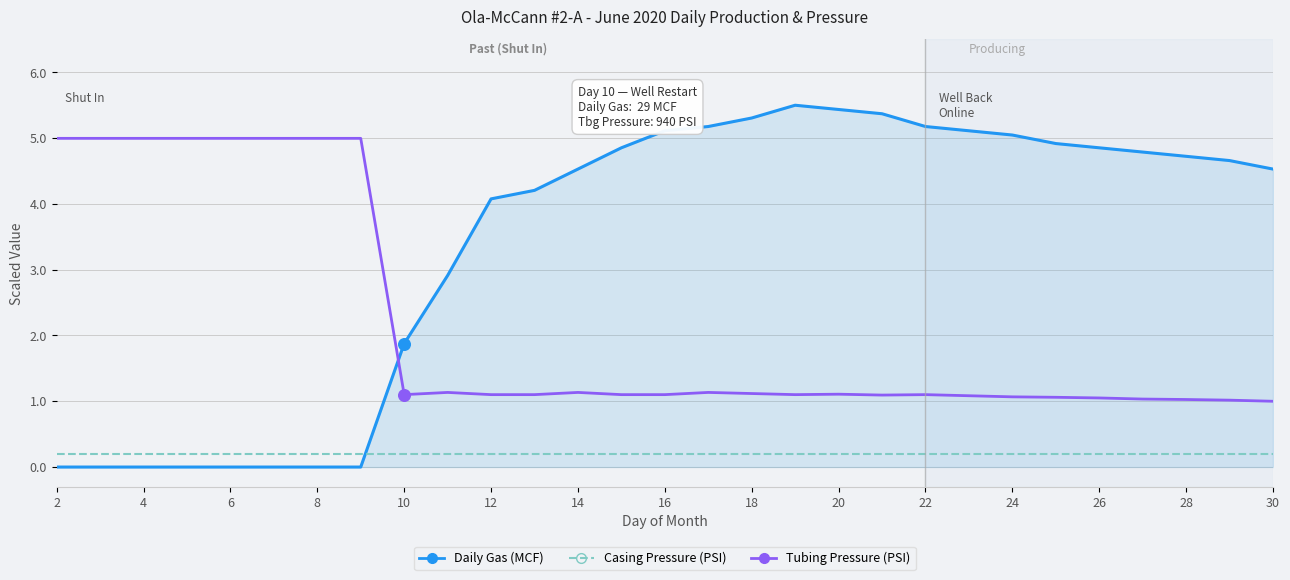

Which series has the widest spread of values?

Daily Gas (MCF)